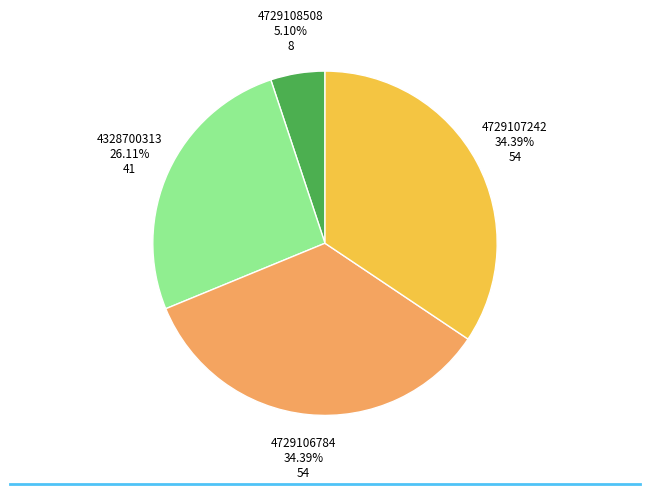

Which category has the smallest portion of the pie?

4729108508